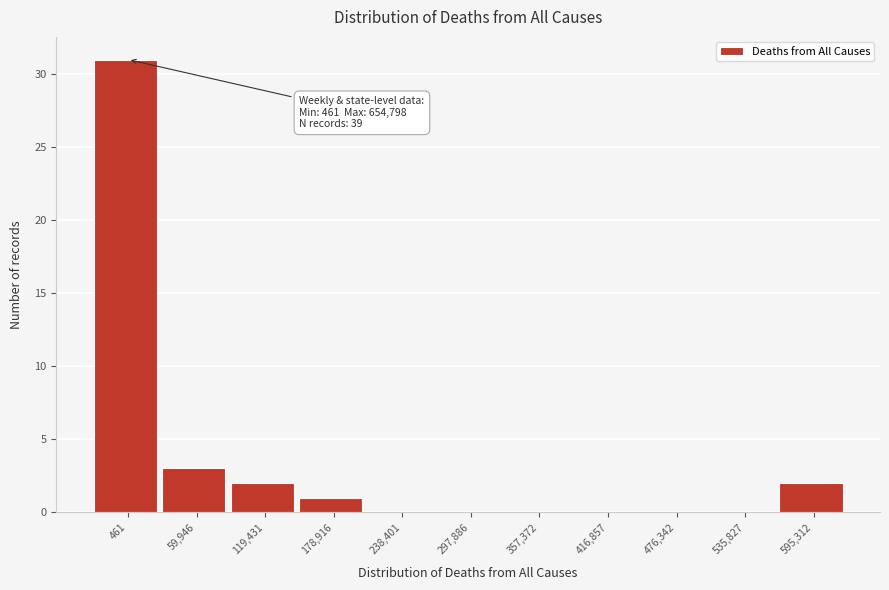

Reading left to right, list all the values displayed in this chart.

461=31	59,946=3	119,431=2	178,916=1	238,401=0	297,886=0	357,372=0	416,857=0	476,342=0	535,827=0	595,312=2